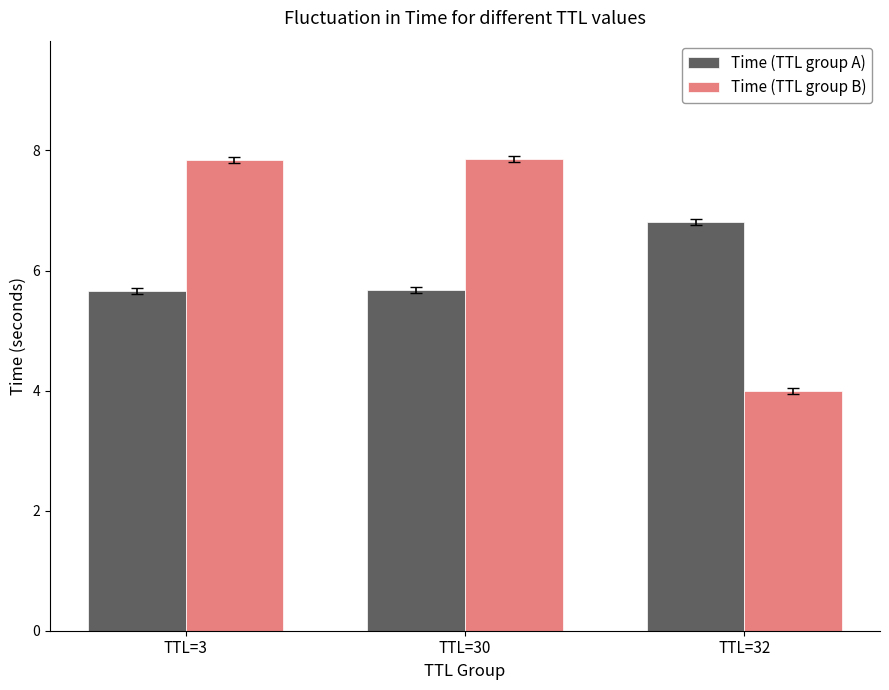

Is it true that Time (TTL group A) equals 3.9 at TTL=30?

False